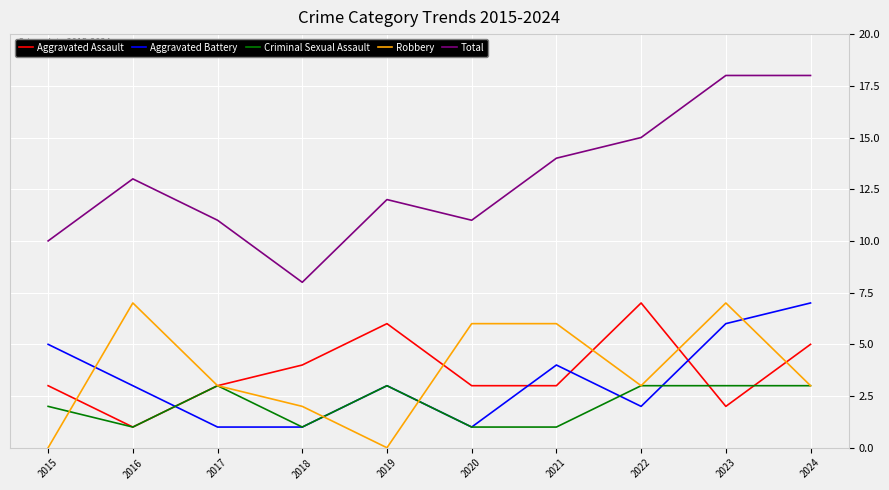

True or false: Criminal Sexual Assault and Total intersect in this chart.

False